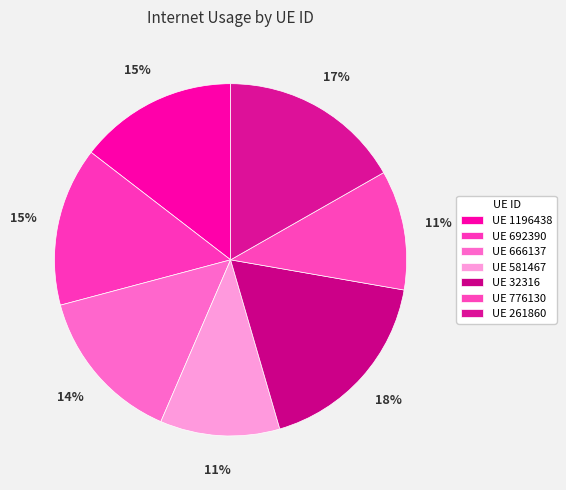

Is there any slice that represents more than half of the pie?

No